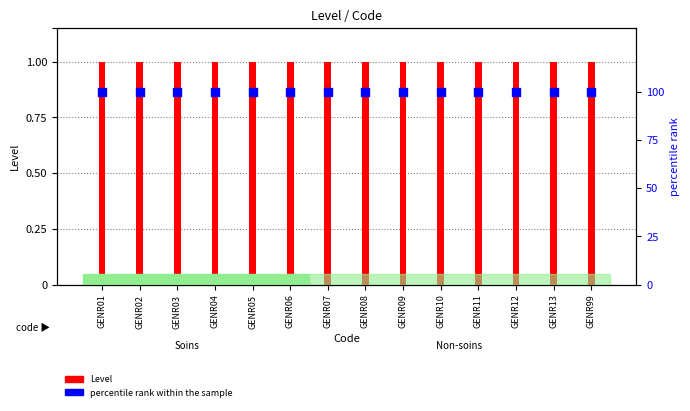

Which series has the largest total across all categories?

percentile rank within the sample